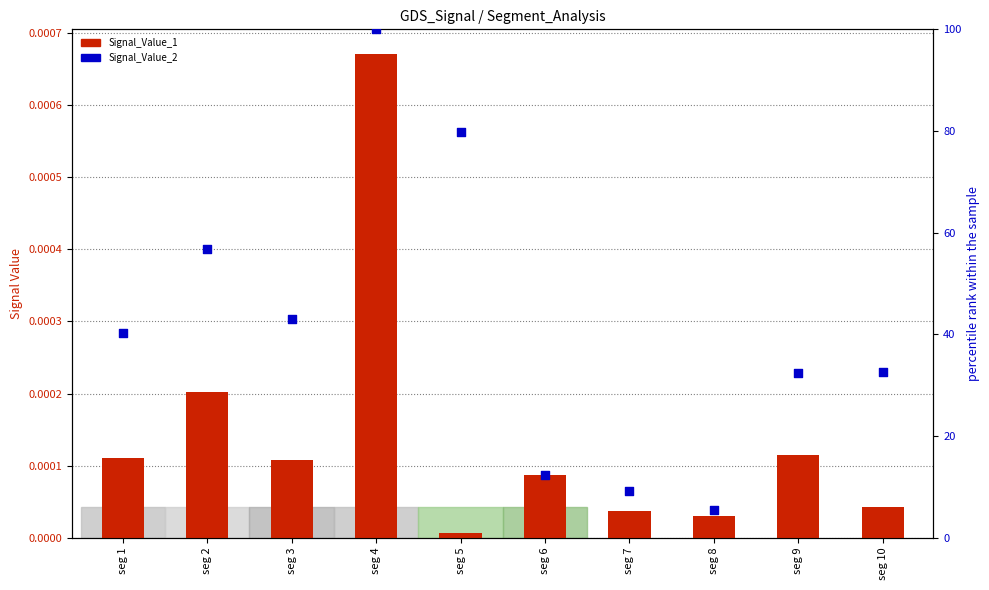

Which series has the largest total across all categories?

Signal_Value_2